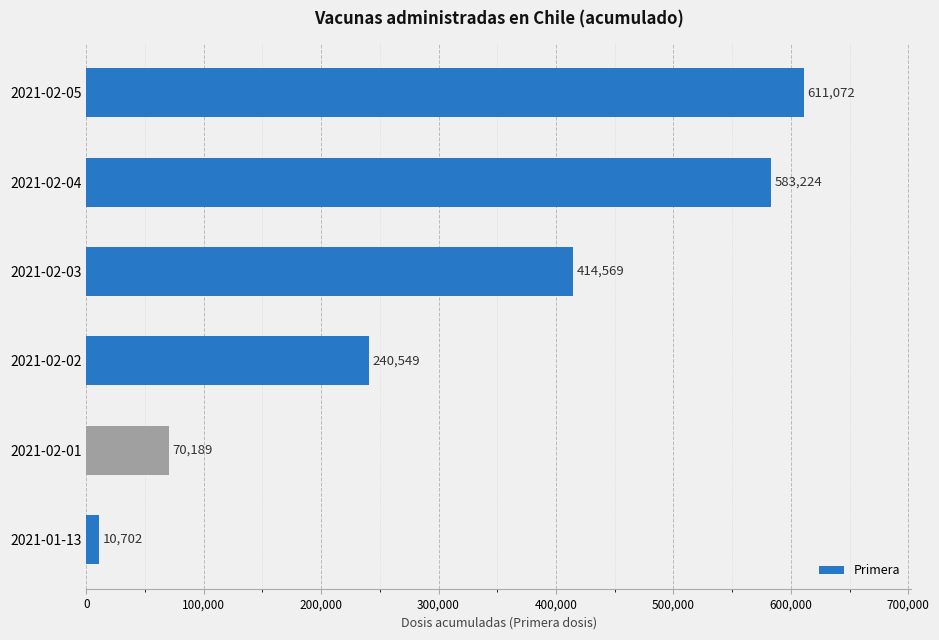

At which label is the value closest to 310887?

2021-02-02